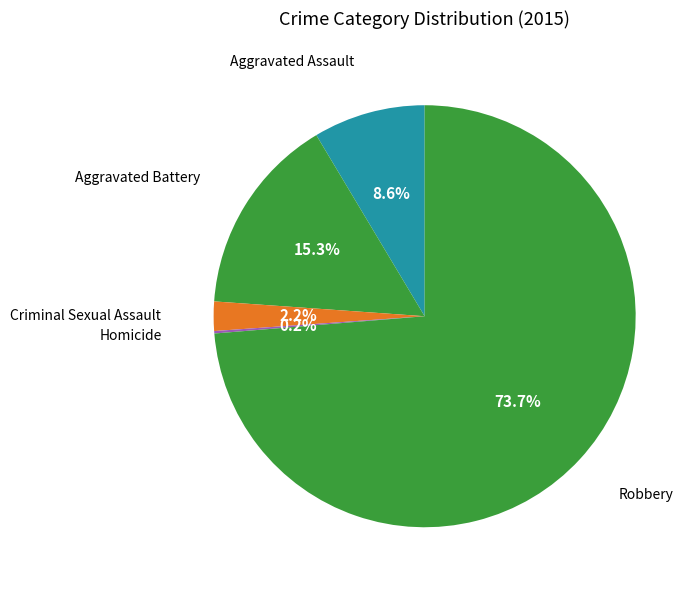

Rank the categories by value from lowest to highest.

Homicide, Criminal Sexual Assault, Aggravated Assault, Aggravated Battery, Robbery